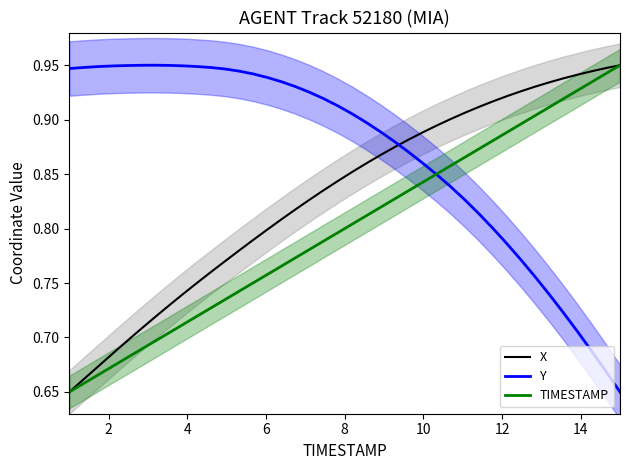

What are all the series names shown in the legend?

X, Y, TIMESTAMP